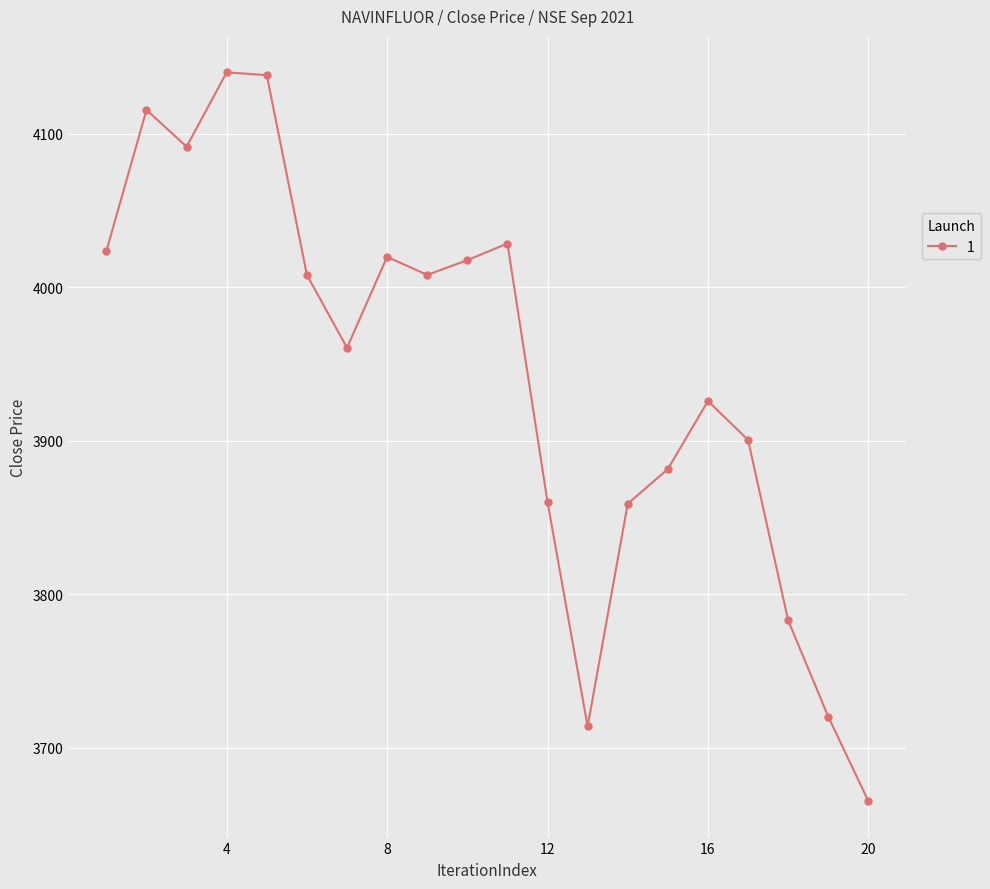

What is the sum of all values?

78861.5